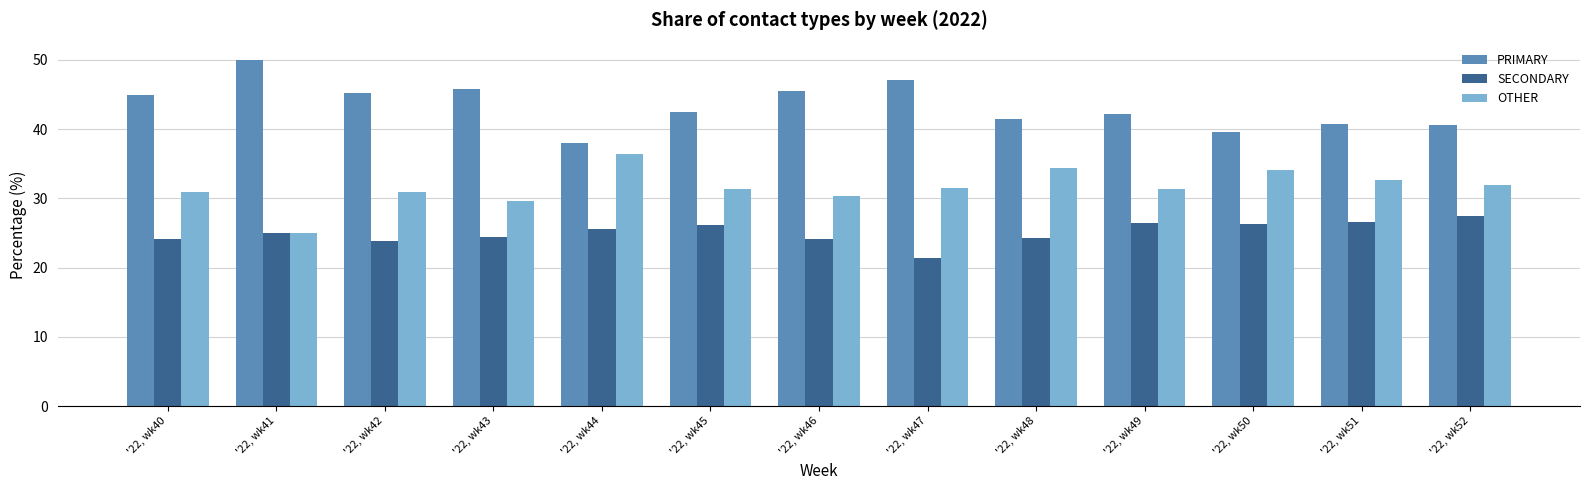

What are all the series names shown in the legend?

PRIMARY, SECONDARY, OTHER